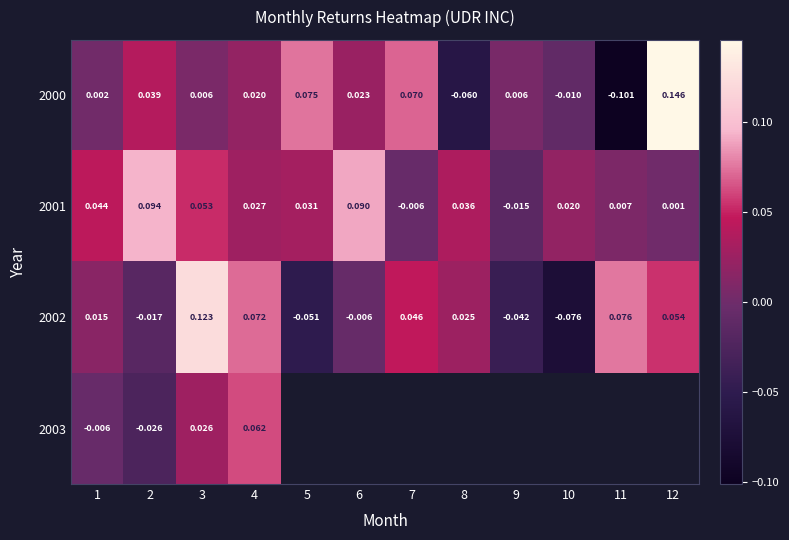

Is the value of 2000 at 7 greater than the value of 2001 at 4?

Yes